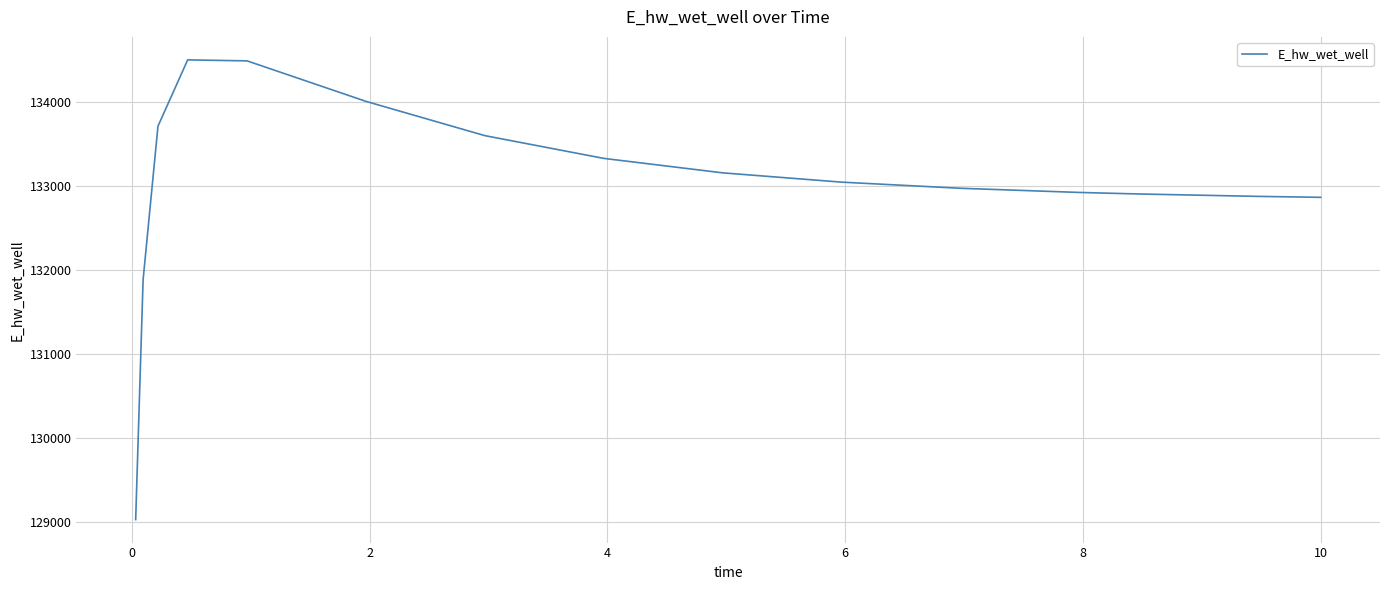

What is the maximum value shown in the chart?

134507.7